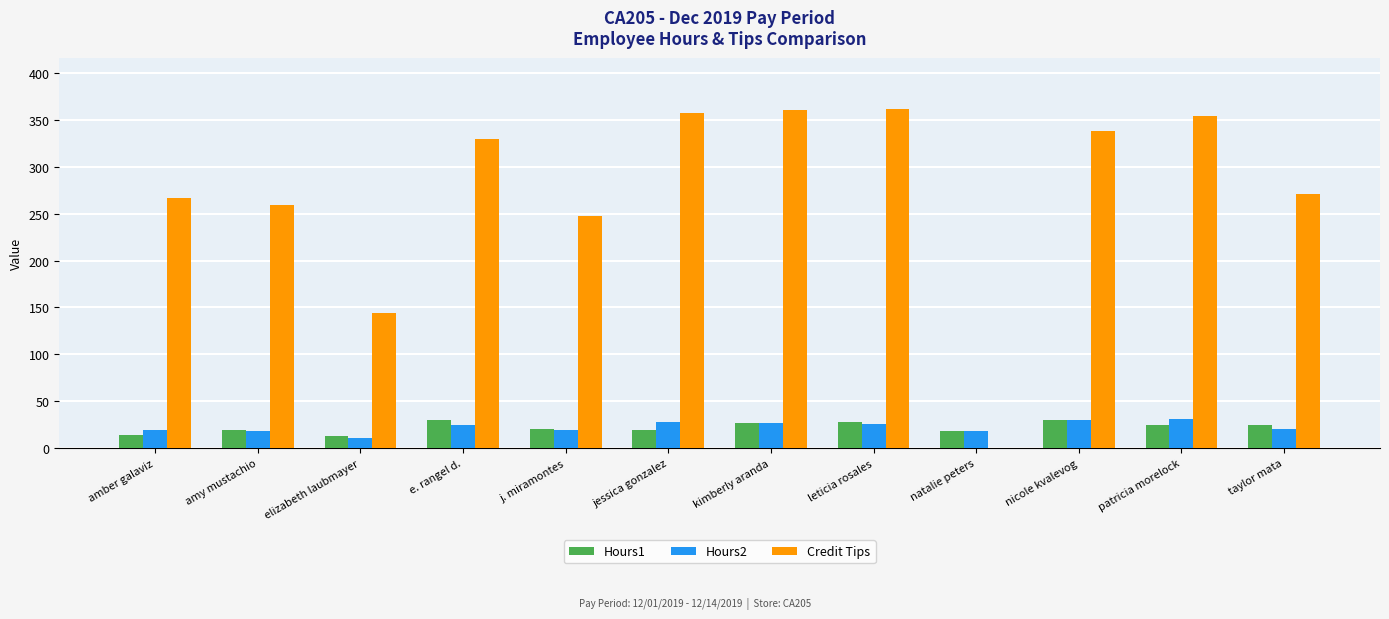

What is the average value of the Hours2 series?

22.6